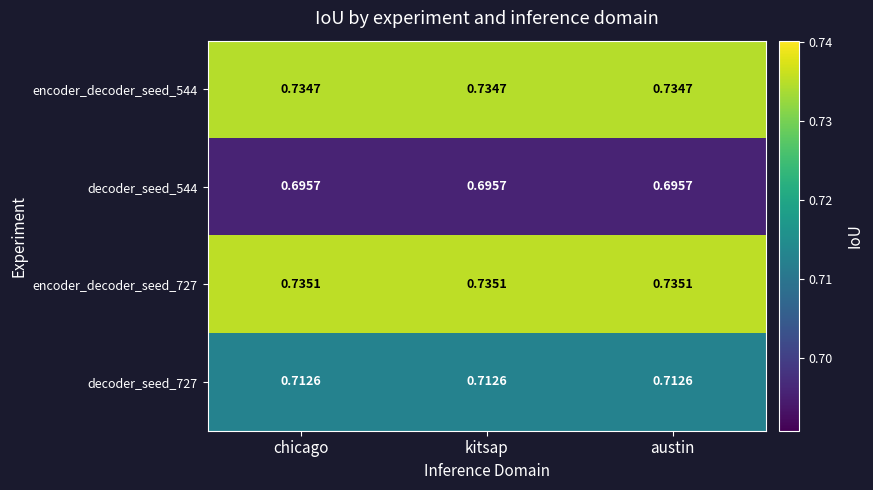

Is the value of decoder_seed_544 at chicago greater than the value of decoder_seed_727 at chicago?

No